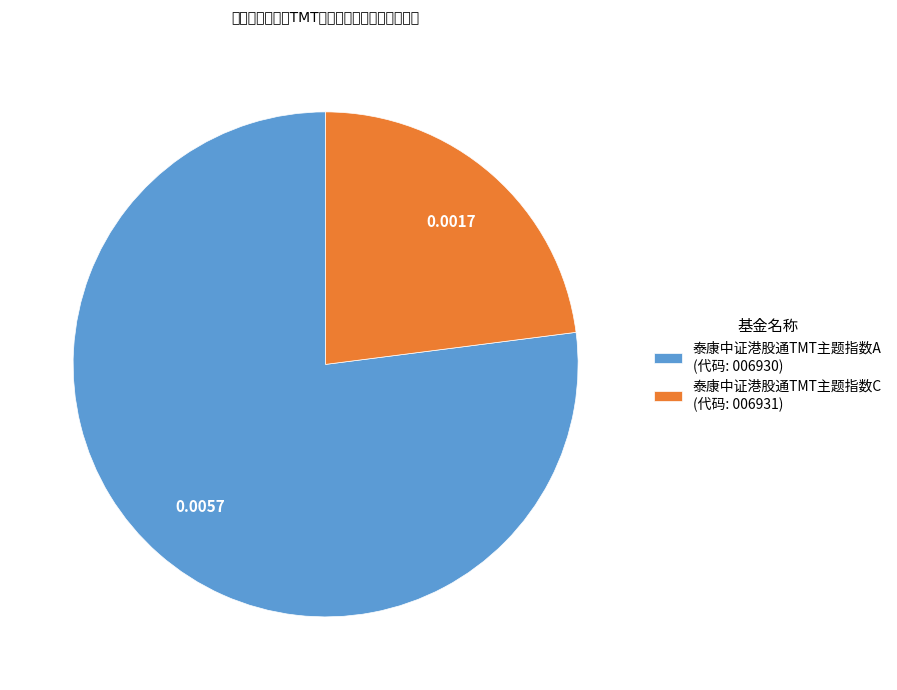

Is there any slice that represents more than half of the pie?

Yes